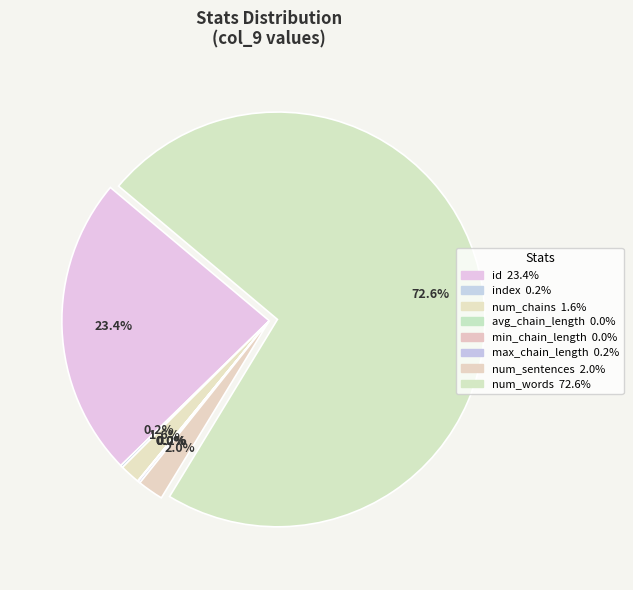

Rank the categories by value from highest to lowest.

num_words, id, num_sentences, num_chains, index, max_chain_length, avg_chain_length, min_chain_length